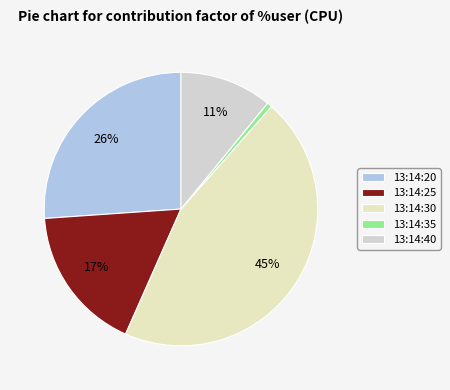

Count the number of slices in the pie.

5